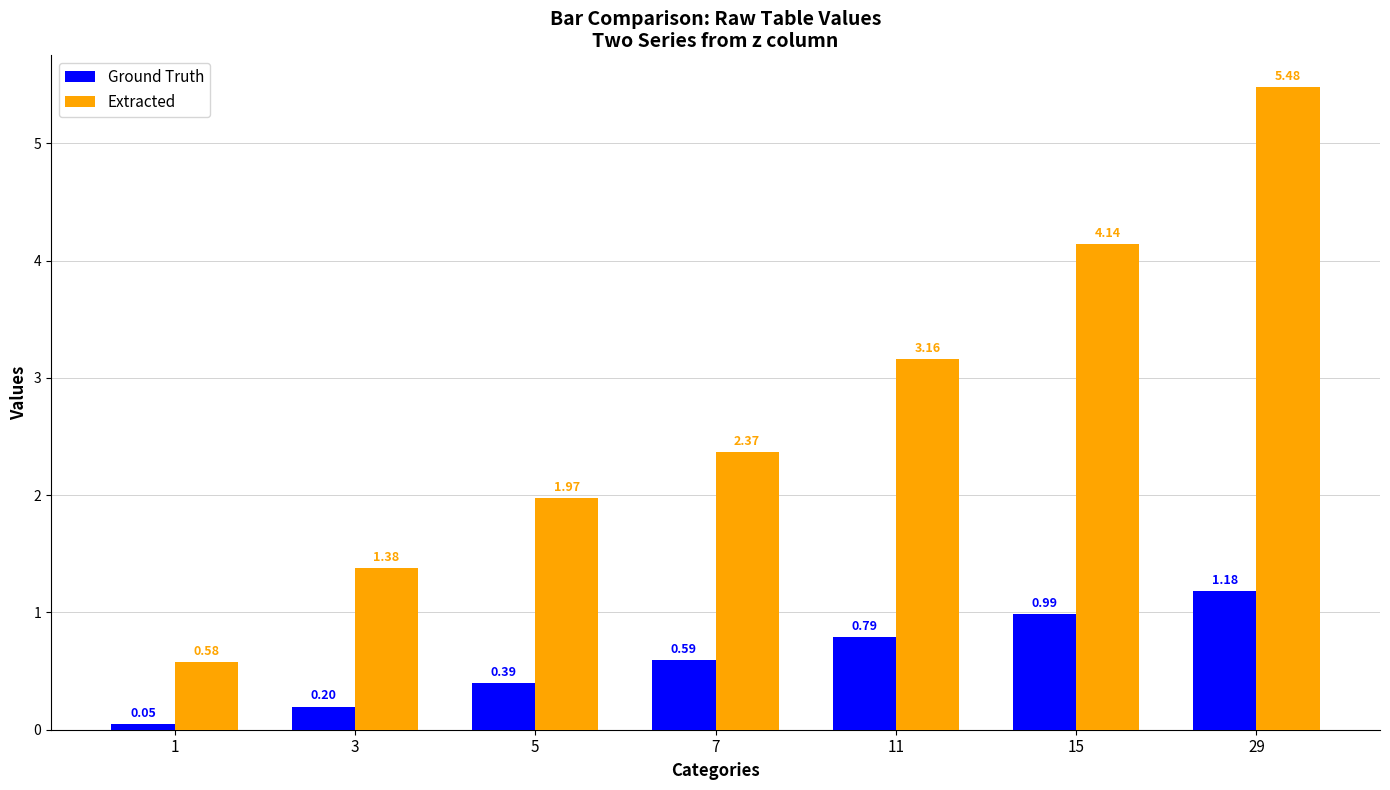

Which series has the widest spread of values?

Extracted